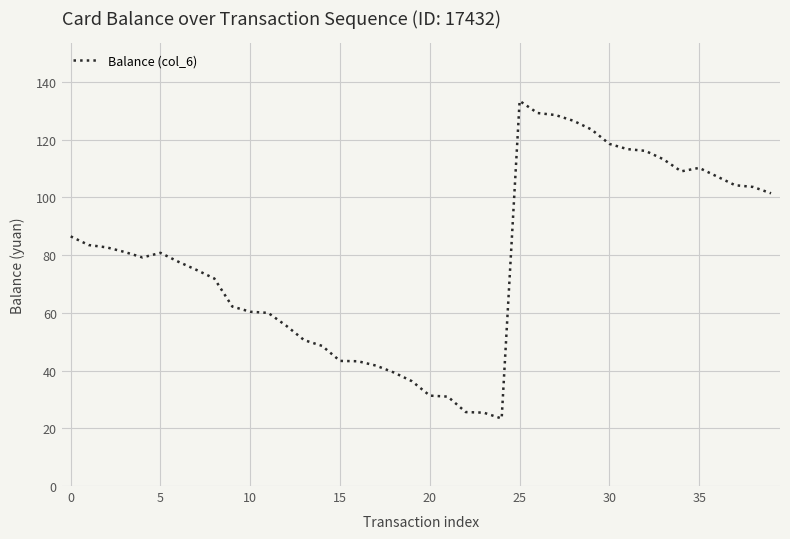

What is the smallest value displayed?

23.4